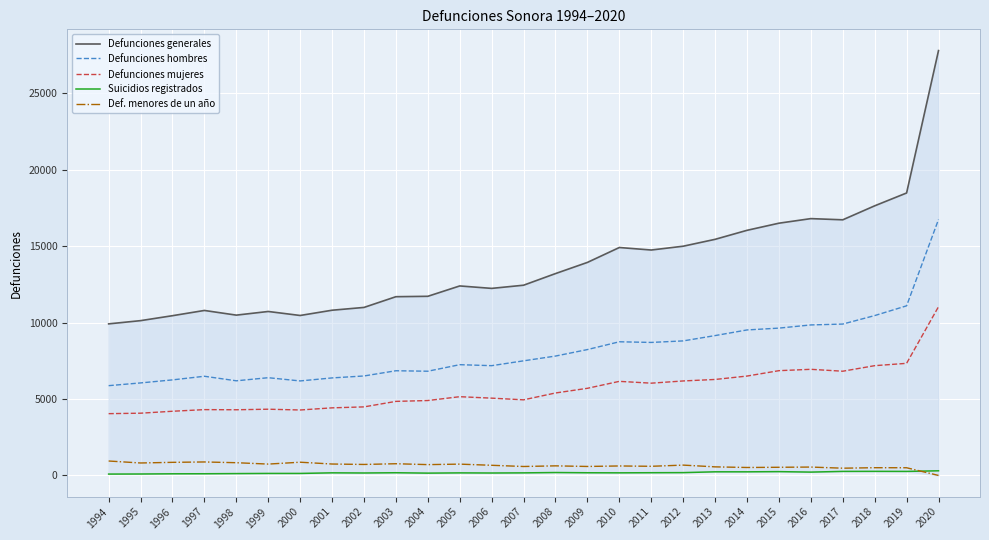

What are all the series names shown in the legend?

Defunciones generales, Defunciones hombres, Defunciones mujeres, Suicidios registrados, Def. menores de un año